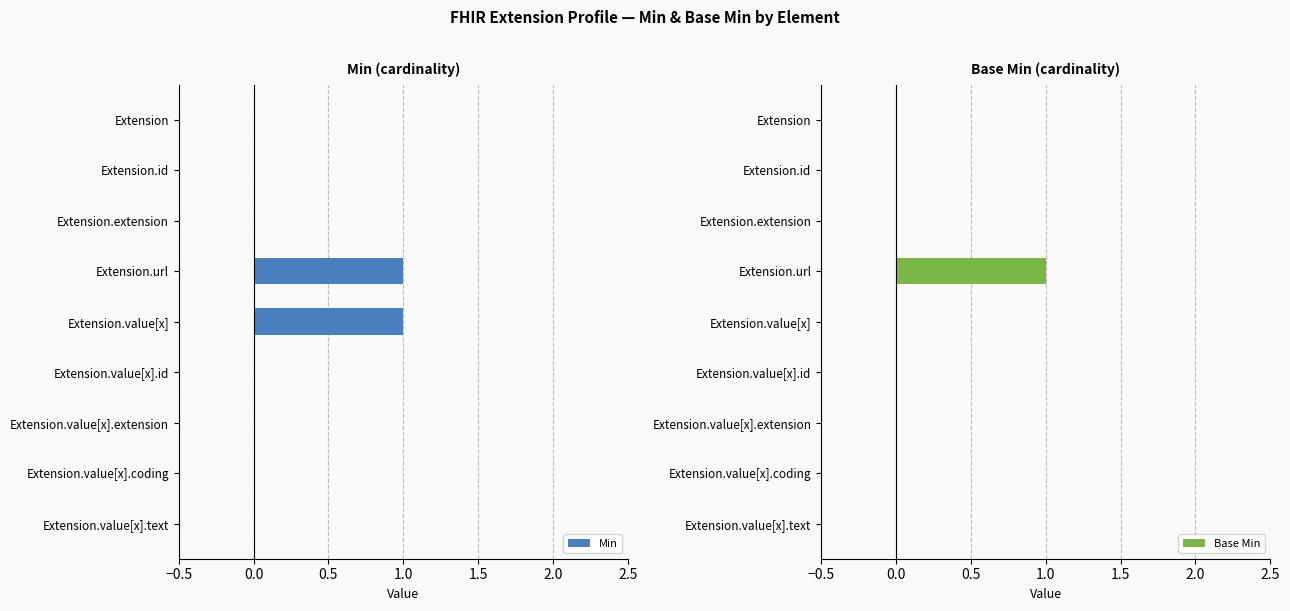

Count the number of categories in the chart.

9